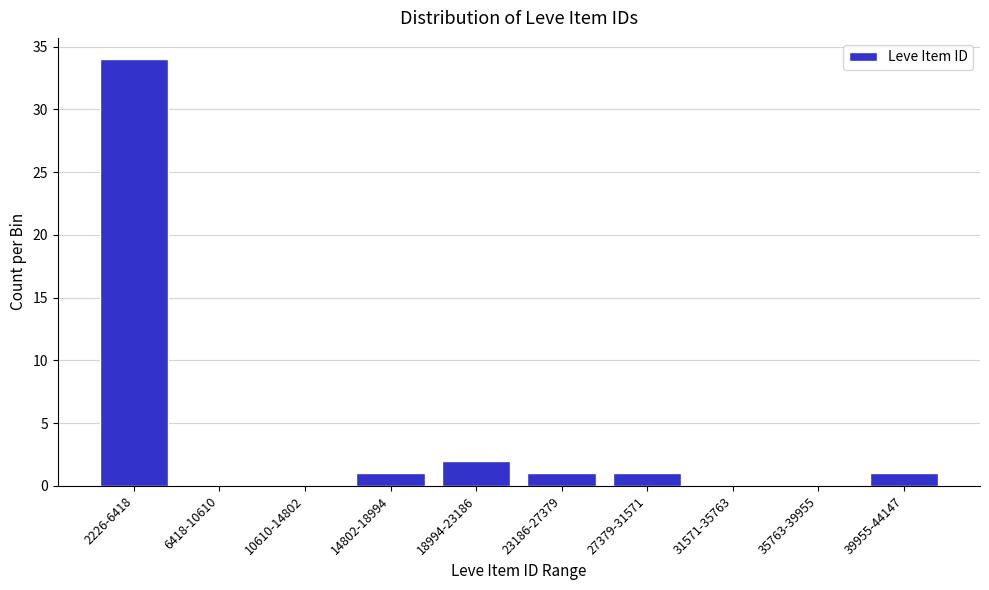

At which category does the chart reach its peak across all series?

2226-6418